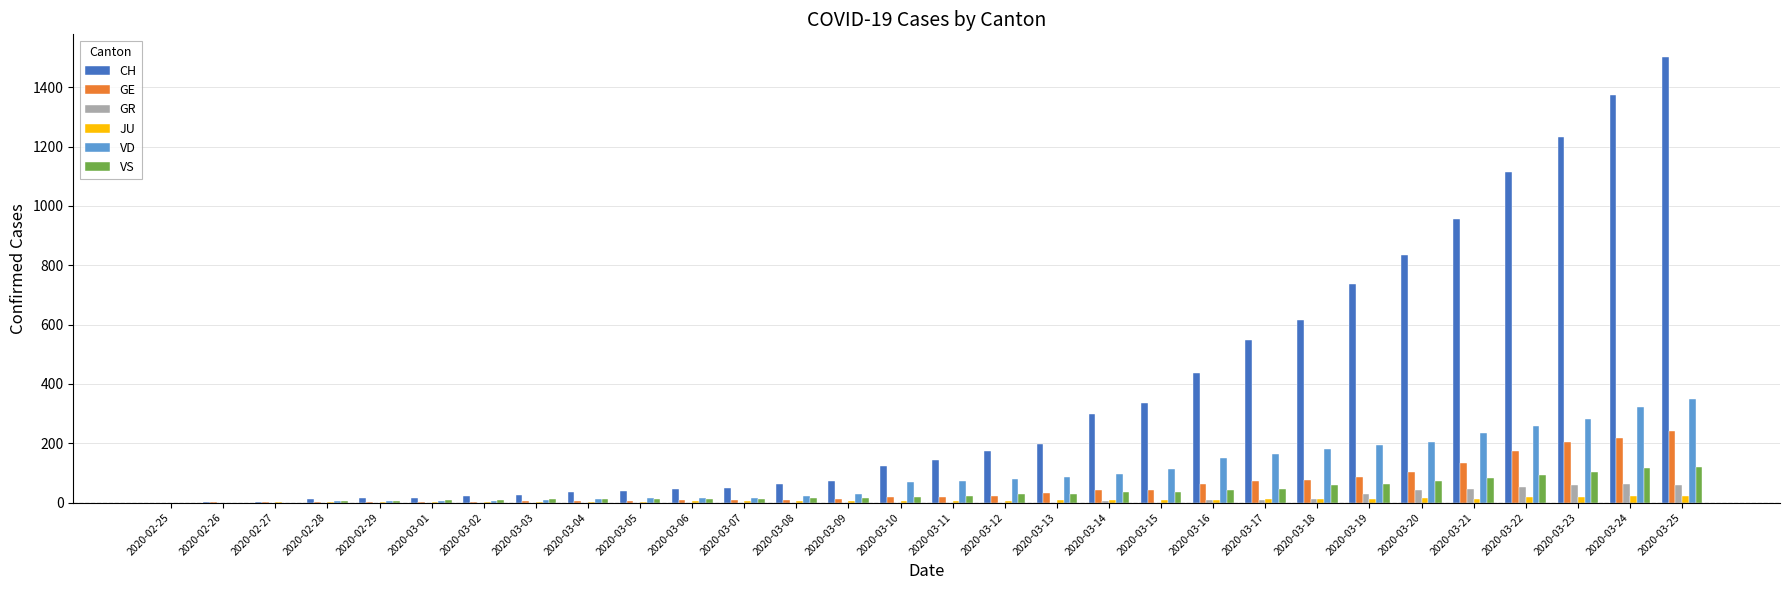

The value of GR at 2020-03-20 is 43. True or false?

True